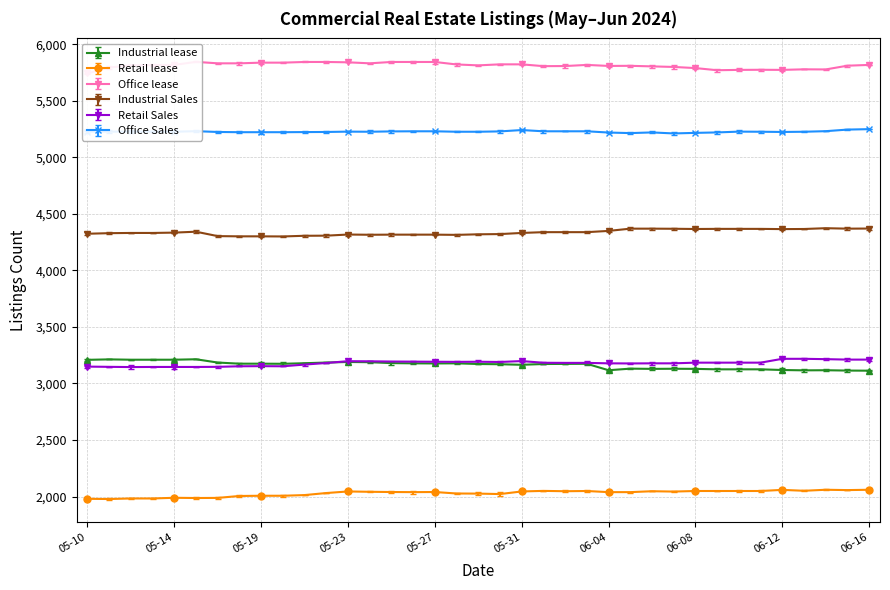

Between 05-11 and 06-03, which series saw the biggest shift?

Retail lease